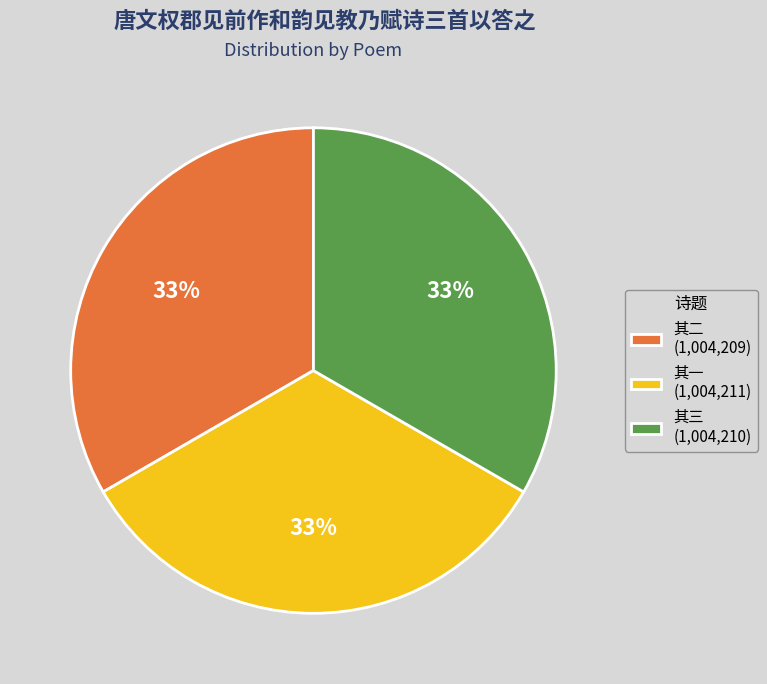

To the nearest percent, what is the combined percentage of 其三 (1,004,210) and 其一 (1,004,211)?

67%